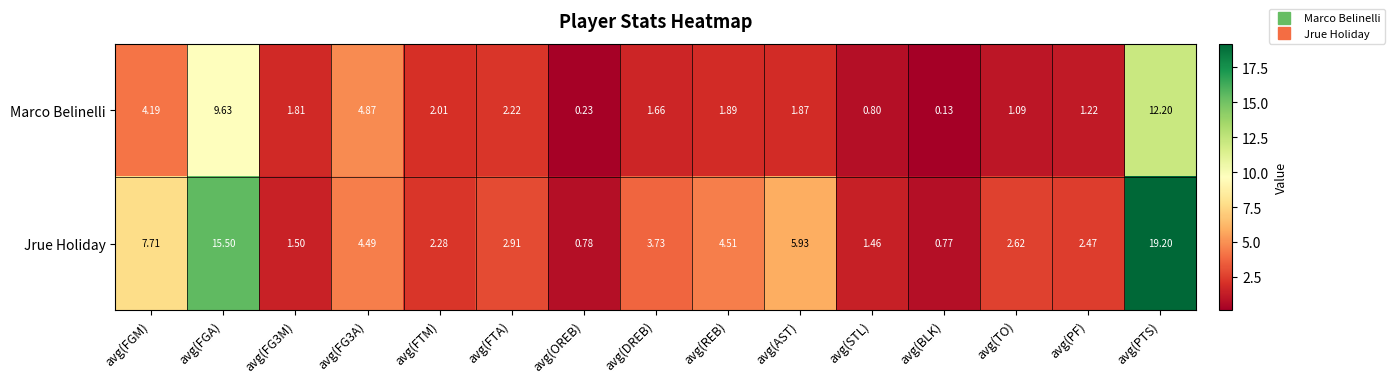

Where is Jrue Holiday nearest to the value 9?

avg(FGM)